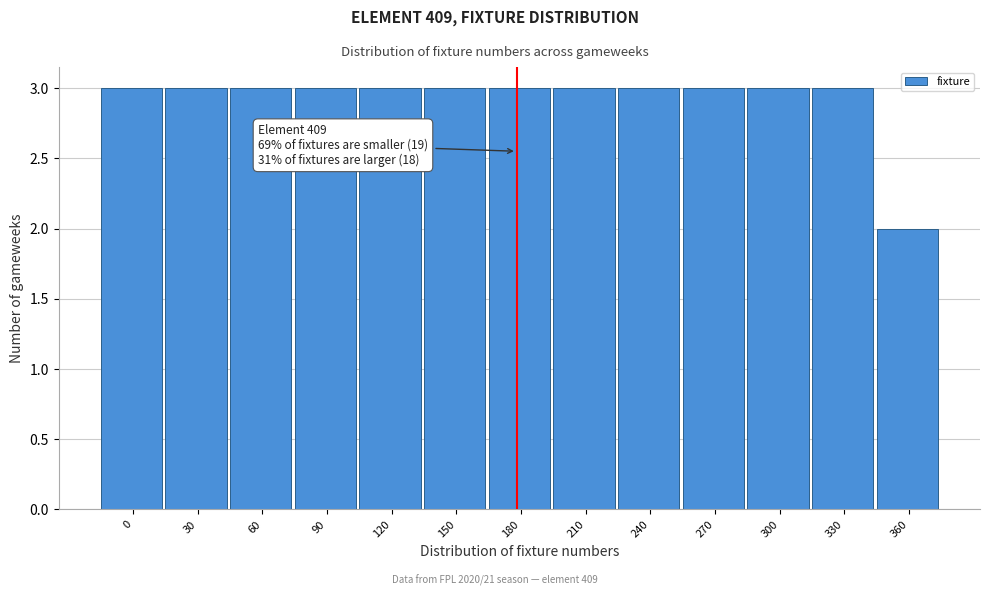

Reading left to right, list all the values displayed in this chart.

3	3	3	3	3	3	3	3	3	3	3	3	2